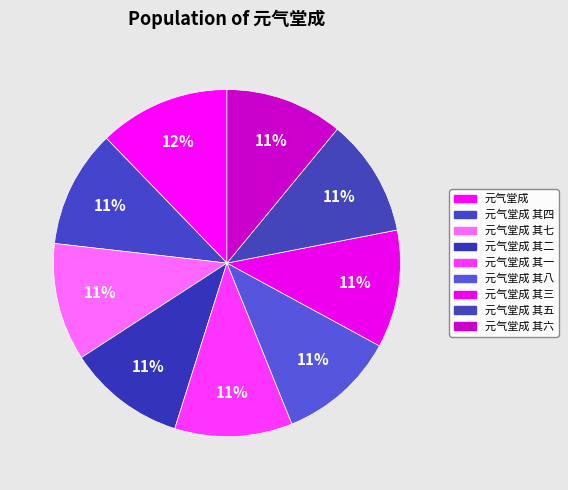

How many slices are in this pie chart?

9